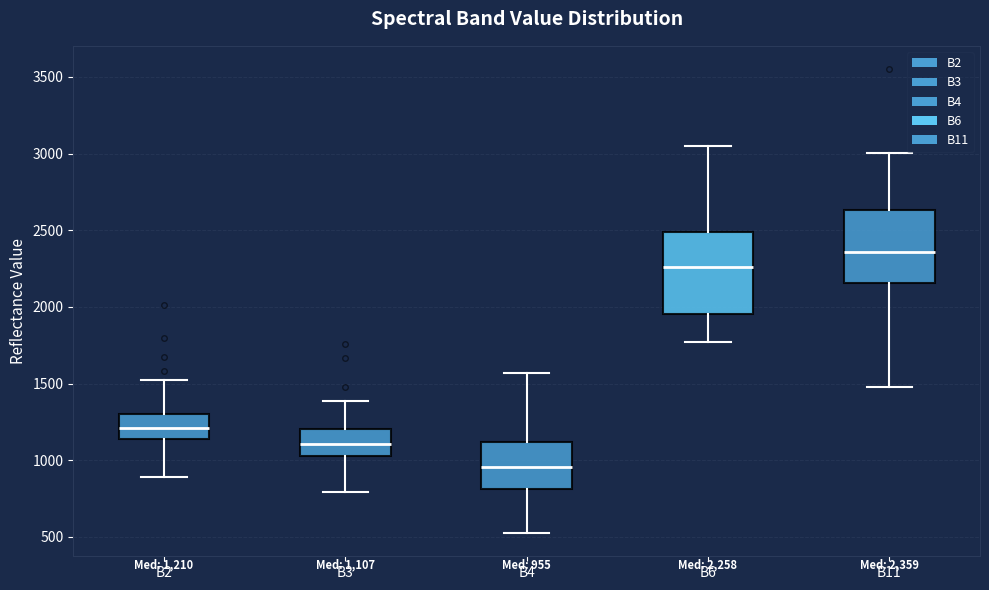

Which box's median line is the highest?

B11